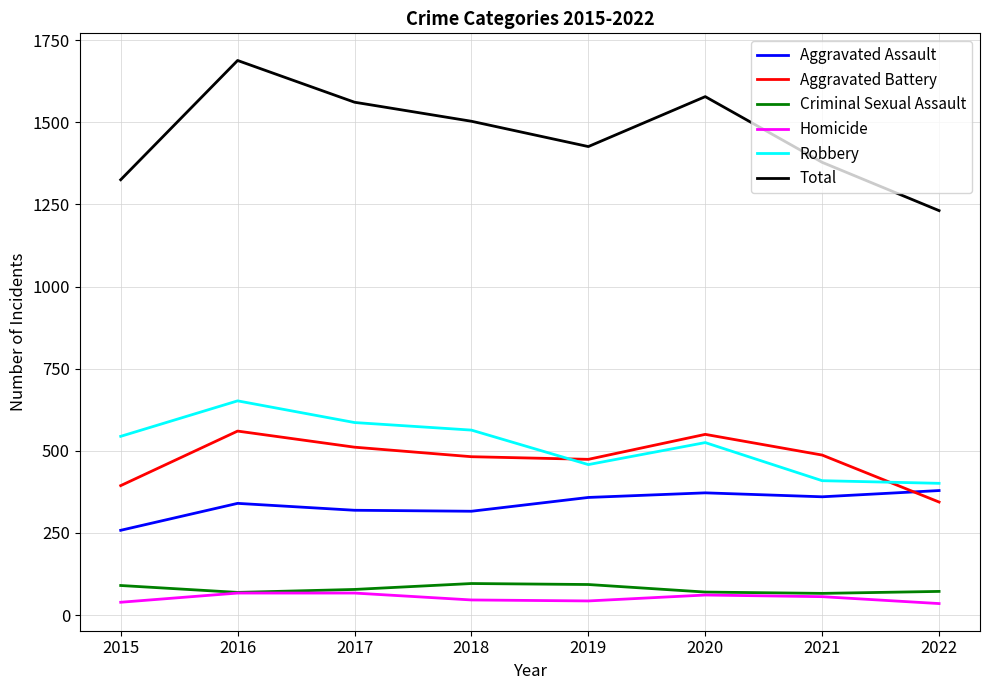

Read the Aggravated Assault value at 2022.

379